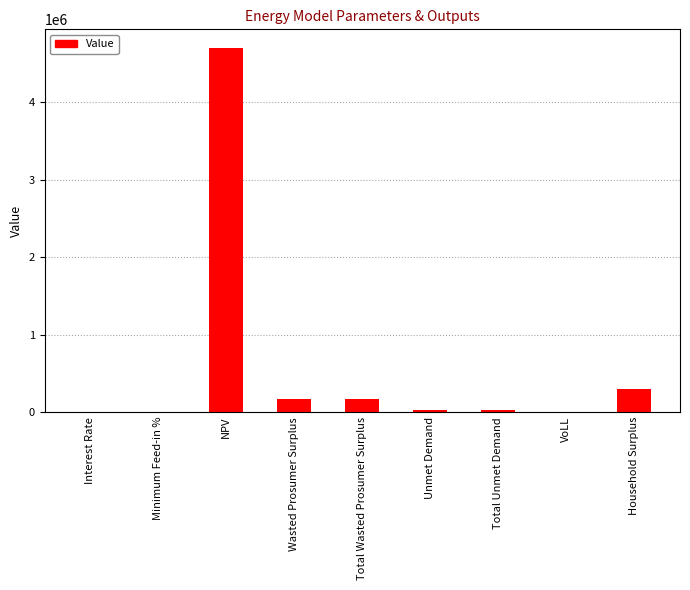

What is the sum of all values?

5395003.6